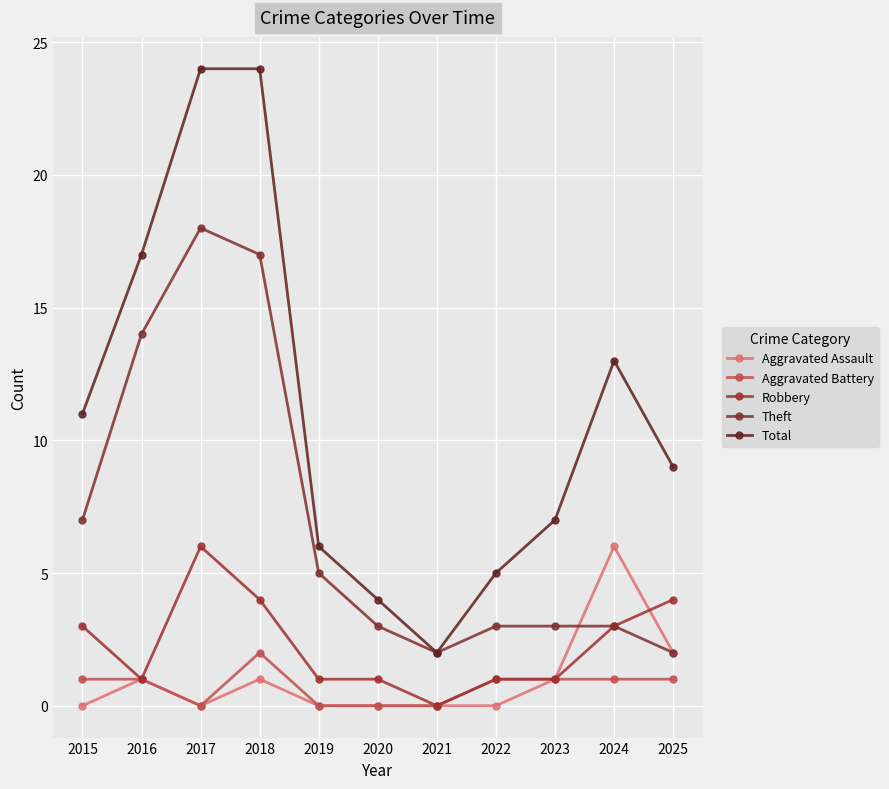

How many lines are shown in the chart?

5